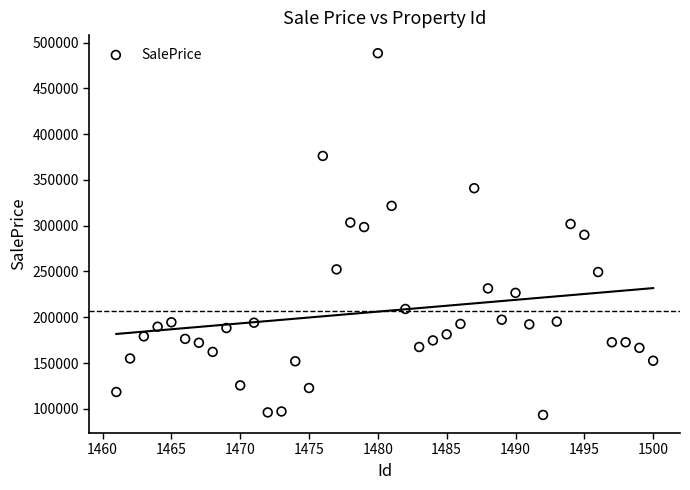

What is the range of Y values (max minus min)?

395150.1